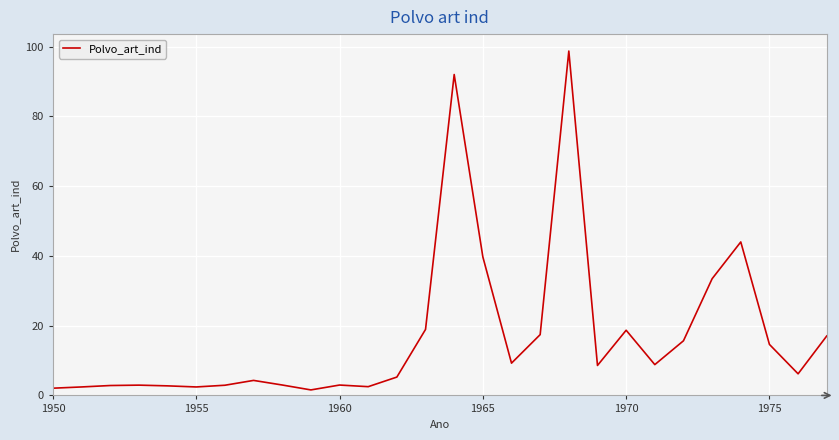

What is the difference between the maximum and minimum values?

97.2